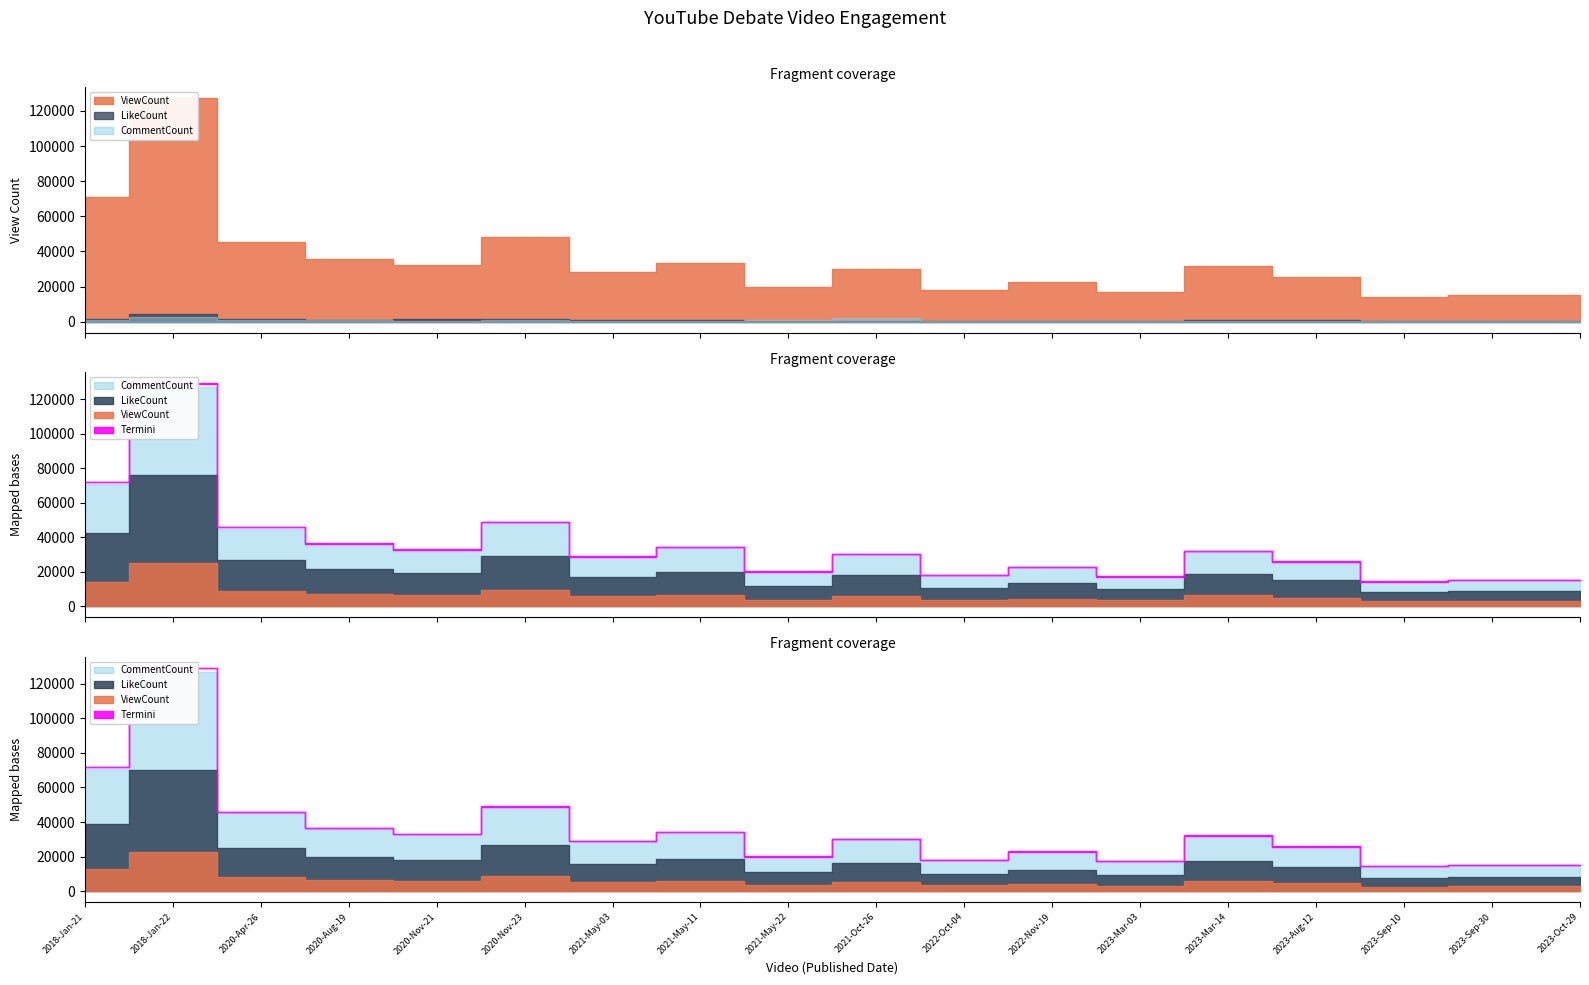

What is the difference between the maximum and minimum values in the CommentCount series?

2721